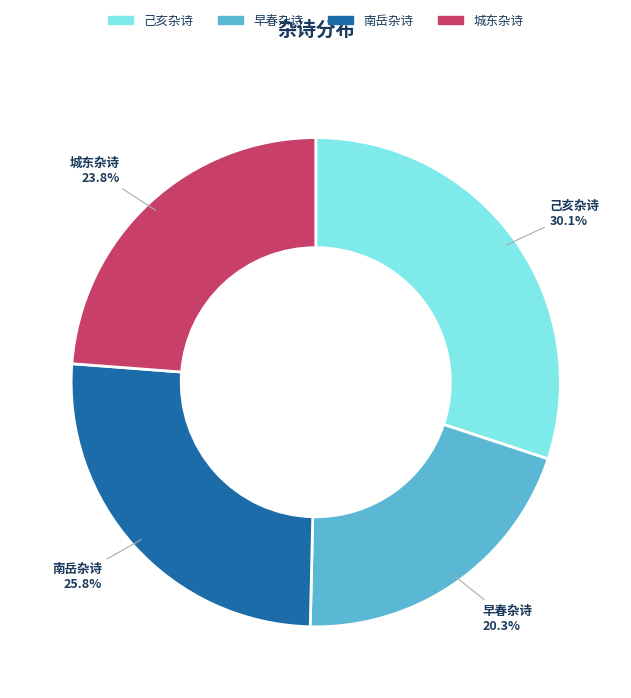

Count the number of slices in the pie.

4